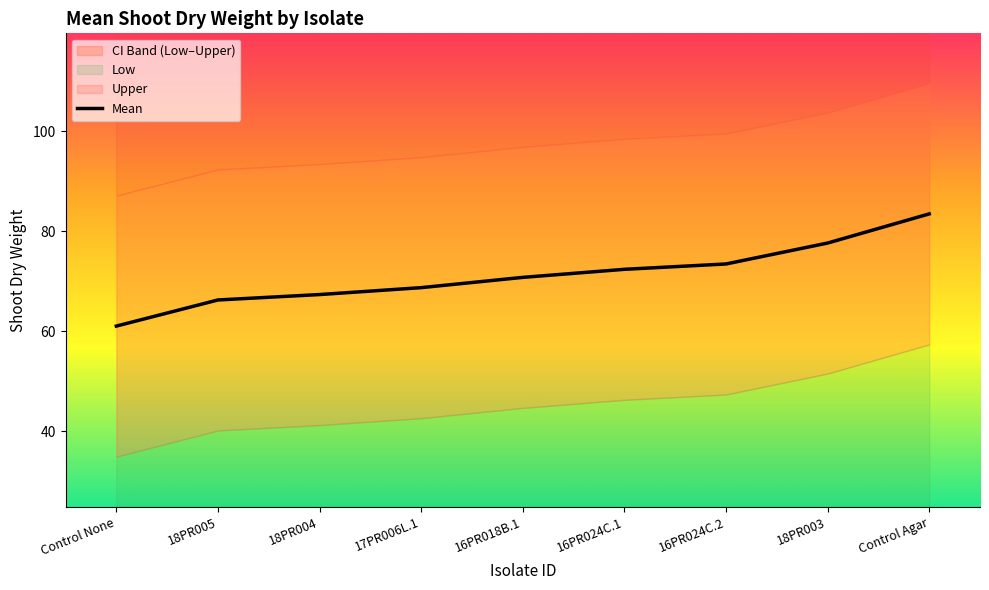

What is the label of the 2nd point from the left?

18PR005